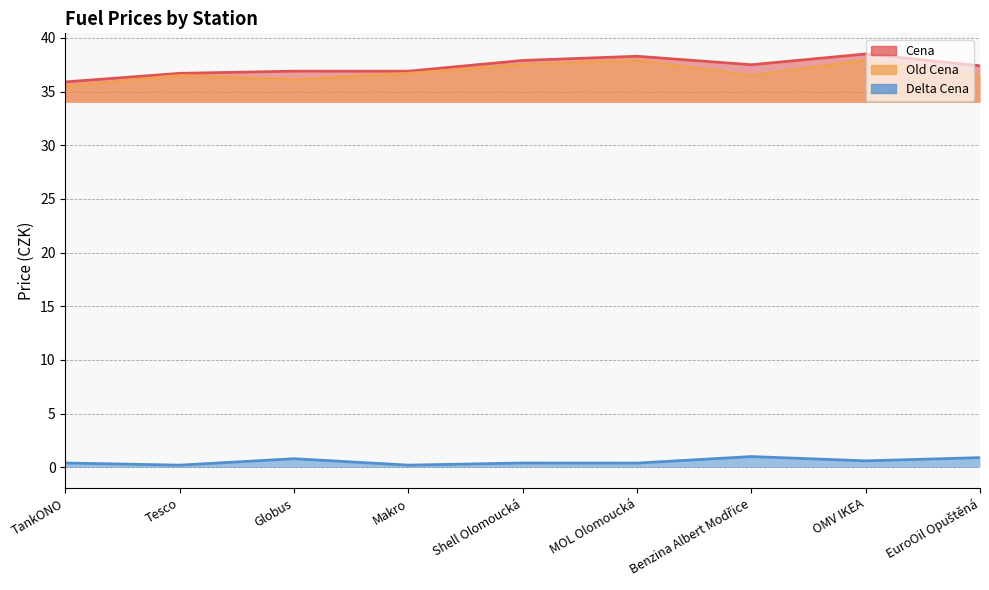

Rank the categories by Old Cena value from lowest to highest.

TankONO, Globus, Tesco, Benzina Albert Modřice, EuroOil Opuštěná, Makro, Shell Olomoucká, MOL Olomoucká, OMV IKEA